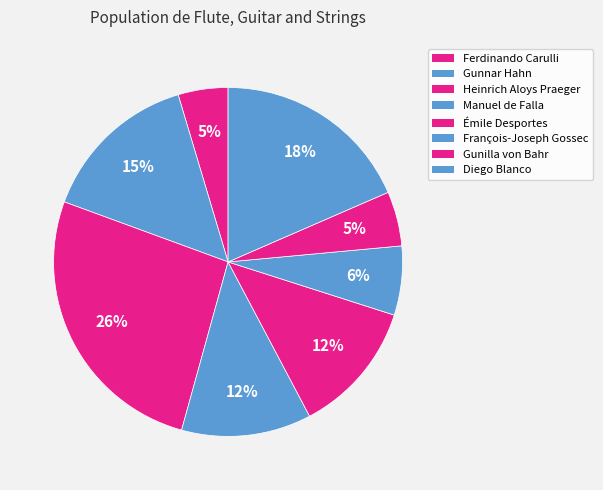

Which category has the biggest portion of the pie?

Heinrich Aloys Praeger